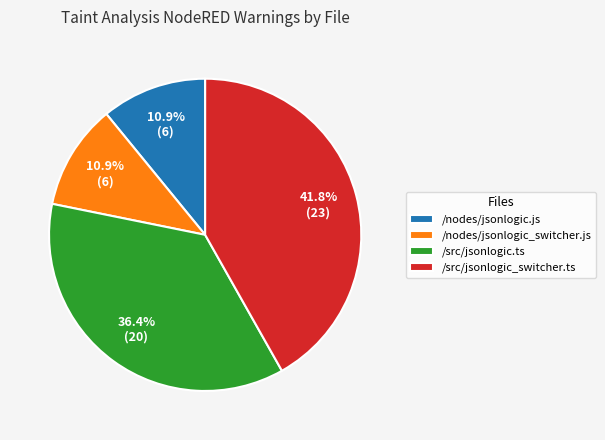

What percentage is the /src/jsonlogic.ts slice, to the nearest percent?

36%